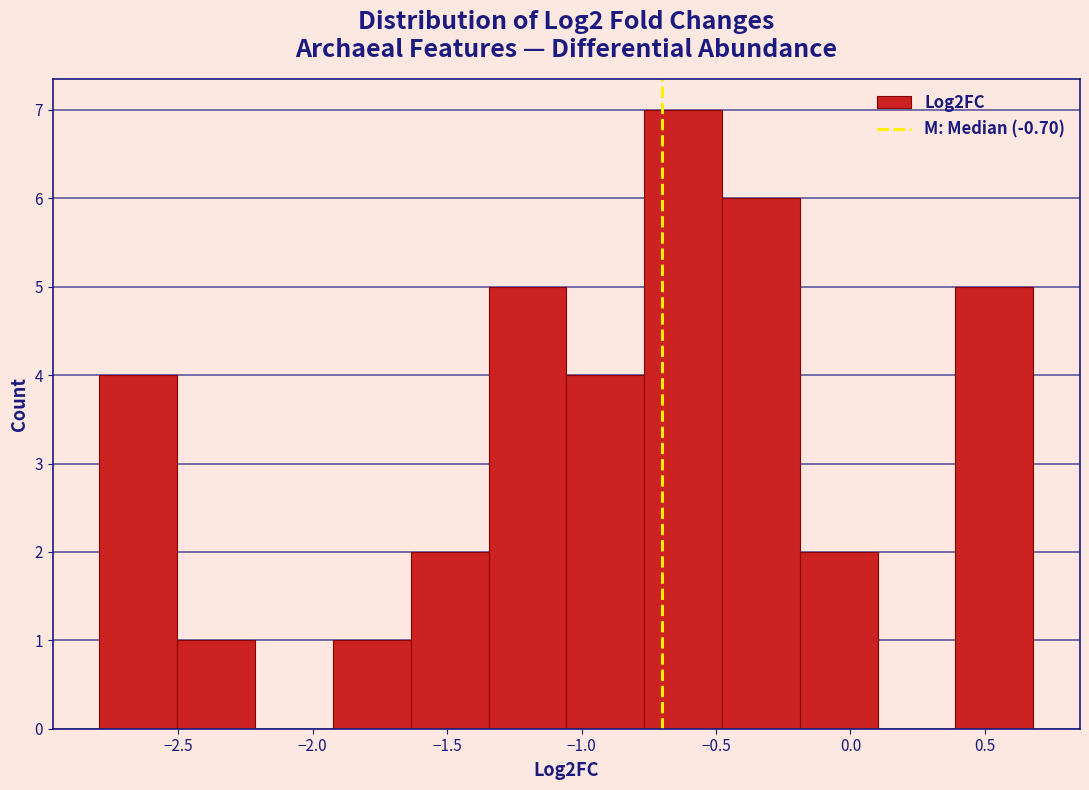

Over which range of the x-axis is the bar tallest?

-0.75 to -0.50